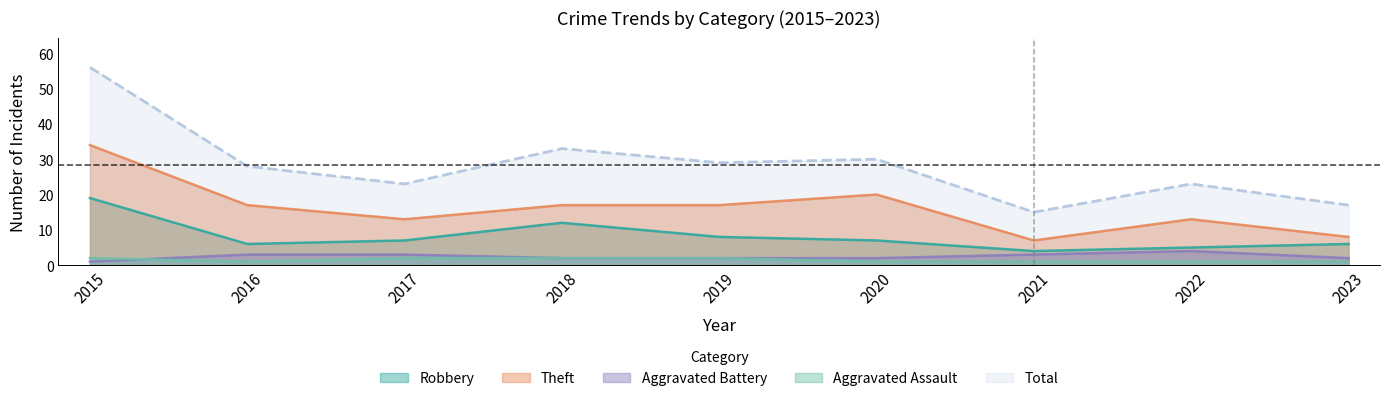

True or false: Robbery and Theft intersect in this chart.

False